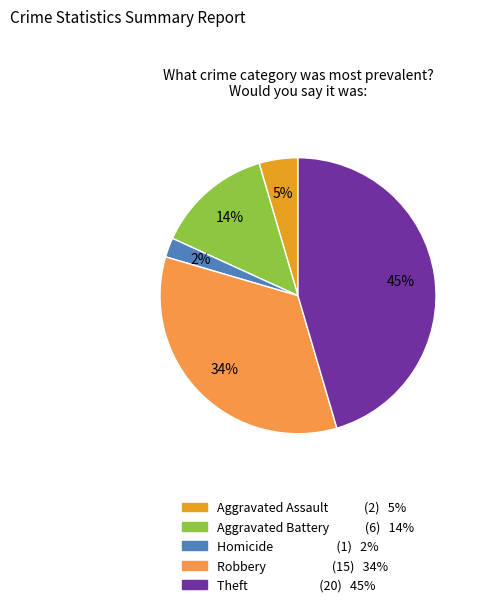

How many slices are in this pie chart?

5